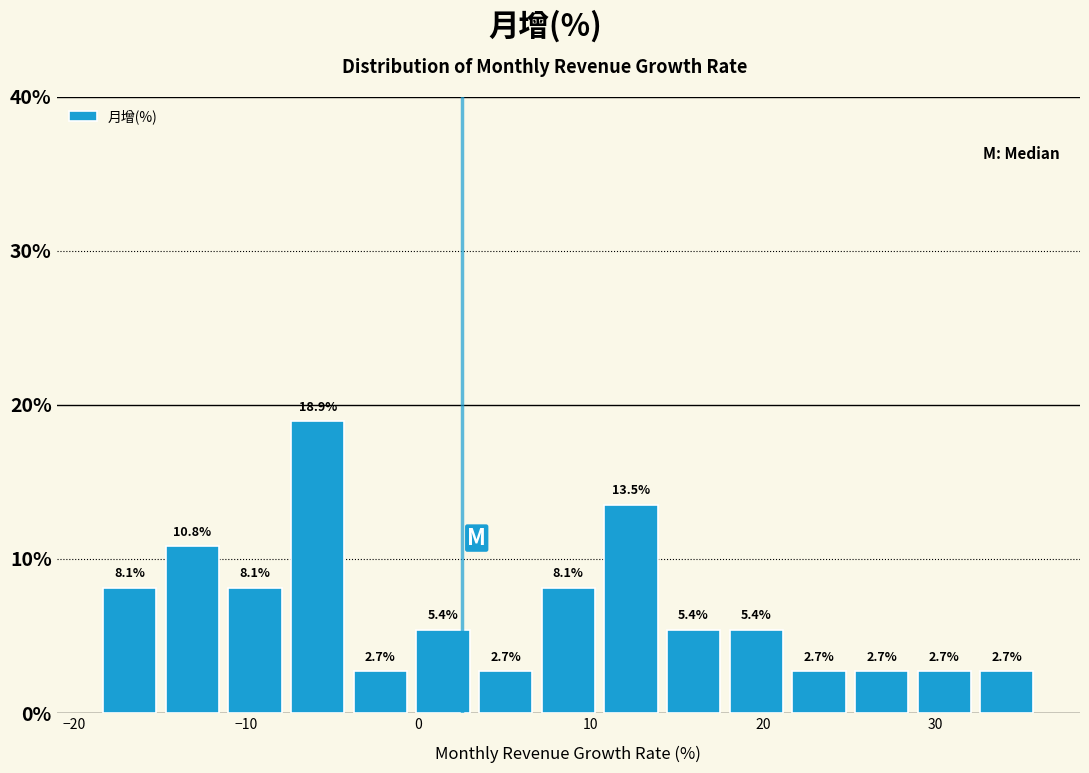

Read against the x-axis, roughly where is the centre of the tallest bar?

-6